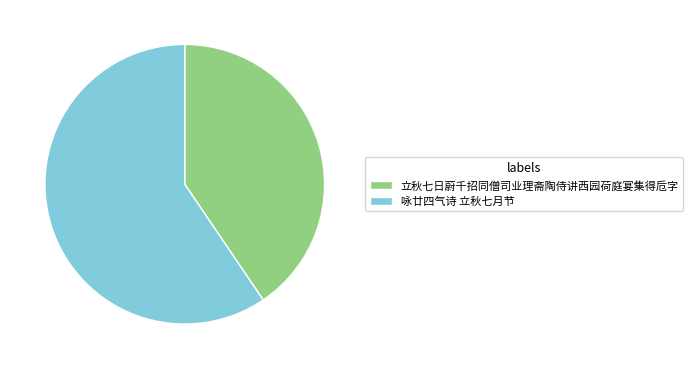

What is the ratio of the value at 立秋七日蔚千招同僧司业理斋陶侍讲西园荷庭宴集得卮字 to the value at 咏廿四气诗 立秋七月节?

0.7